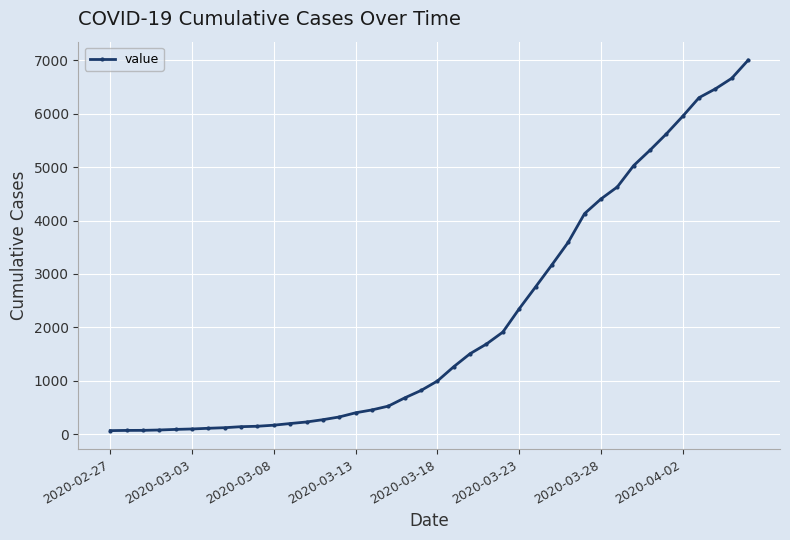

What is the value of the 11th point from the left?

166